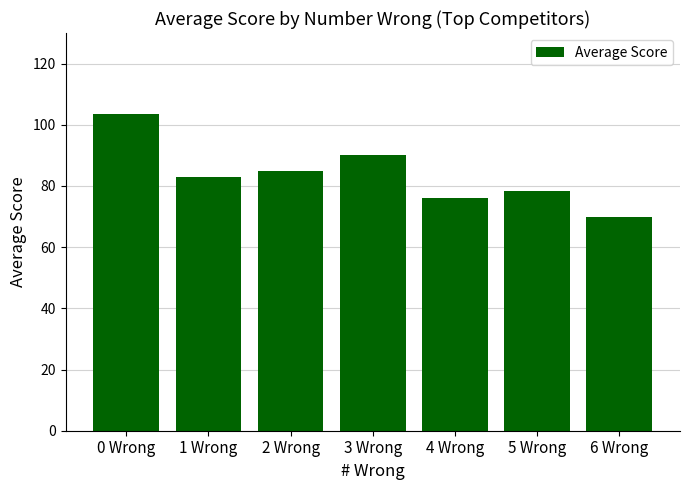

Rank the categories by value from highest to lowest.

0 Wrong, 3 Wrong, 2 Wrong, 1 Wrong, 5 Wrong, 4 Wrong, 6 Wrong